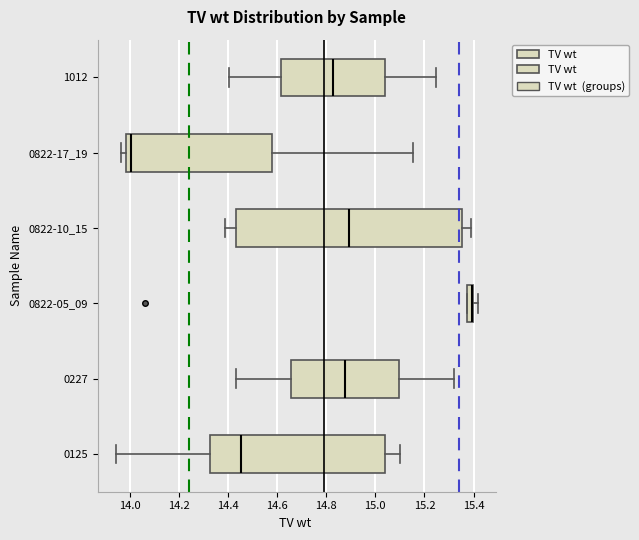

Where does the median line of the box for 0822-10_15 sit on the x-axis? The values are not printed on the chart, so give them approximately, as read against the axis.

14.90